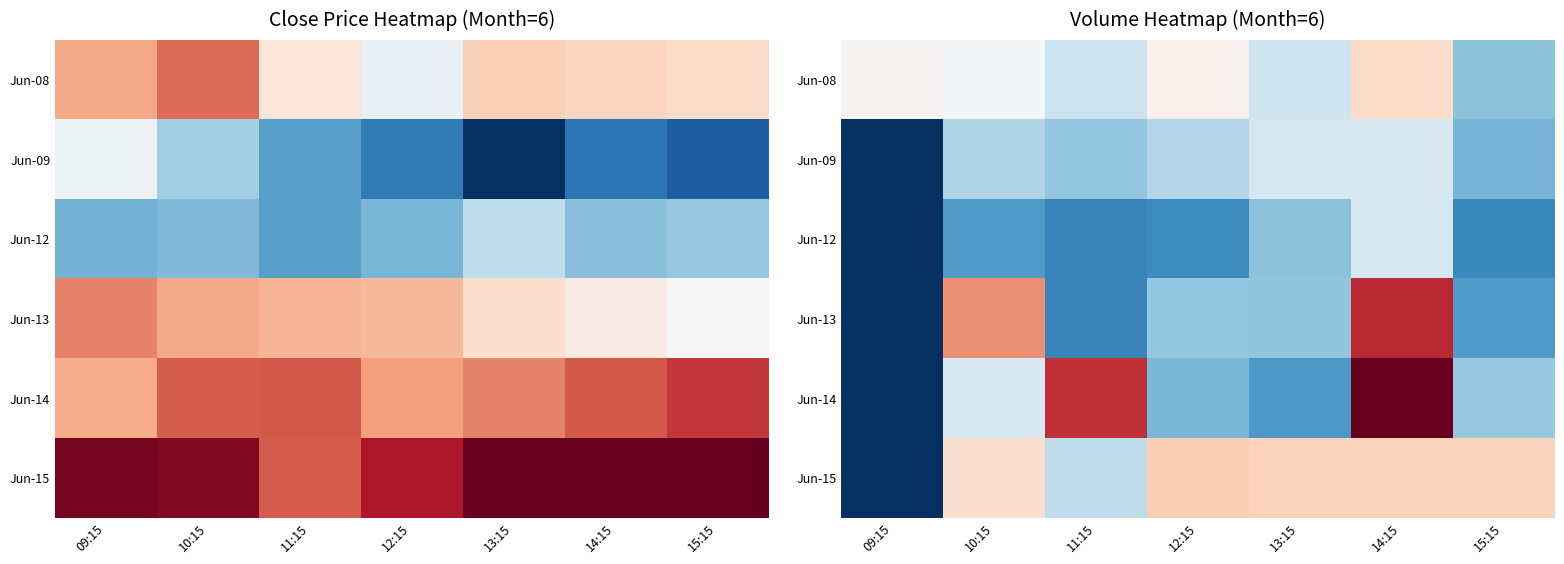

At how many categories does at least one series exceed 205598?

2